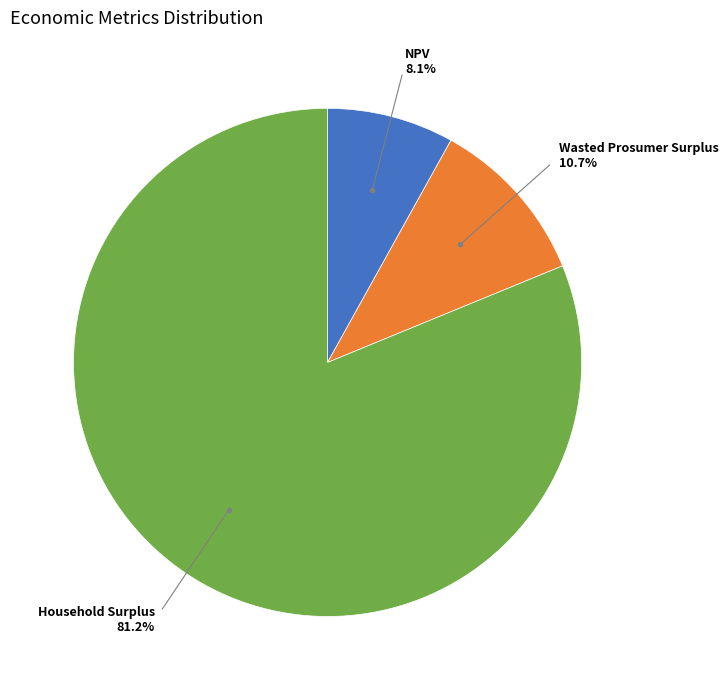

Does any single category account for the majority?

Yes